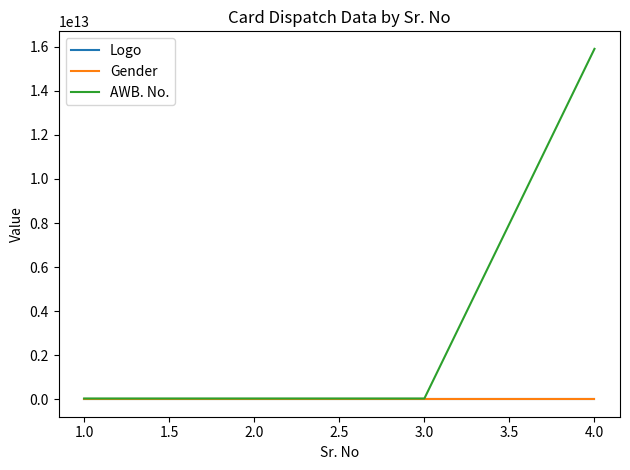

Does the chart display data point markers on the line(s)?

No